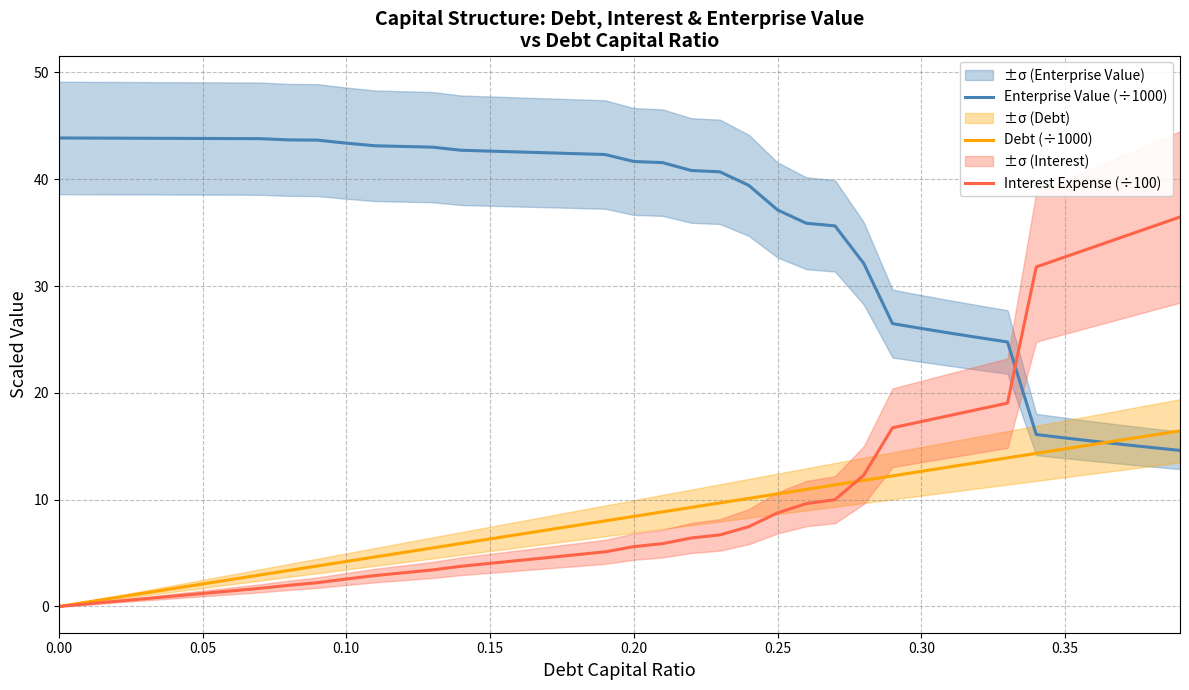

The value of Debt (÷1000) at 0.15 is 3.1. True or false?

False